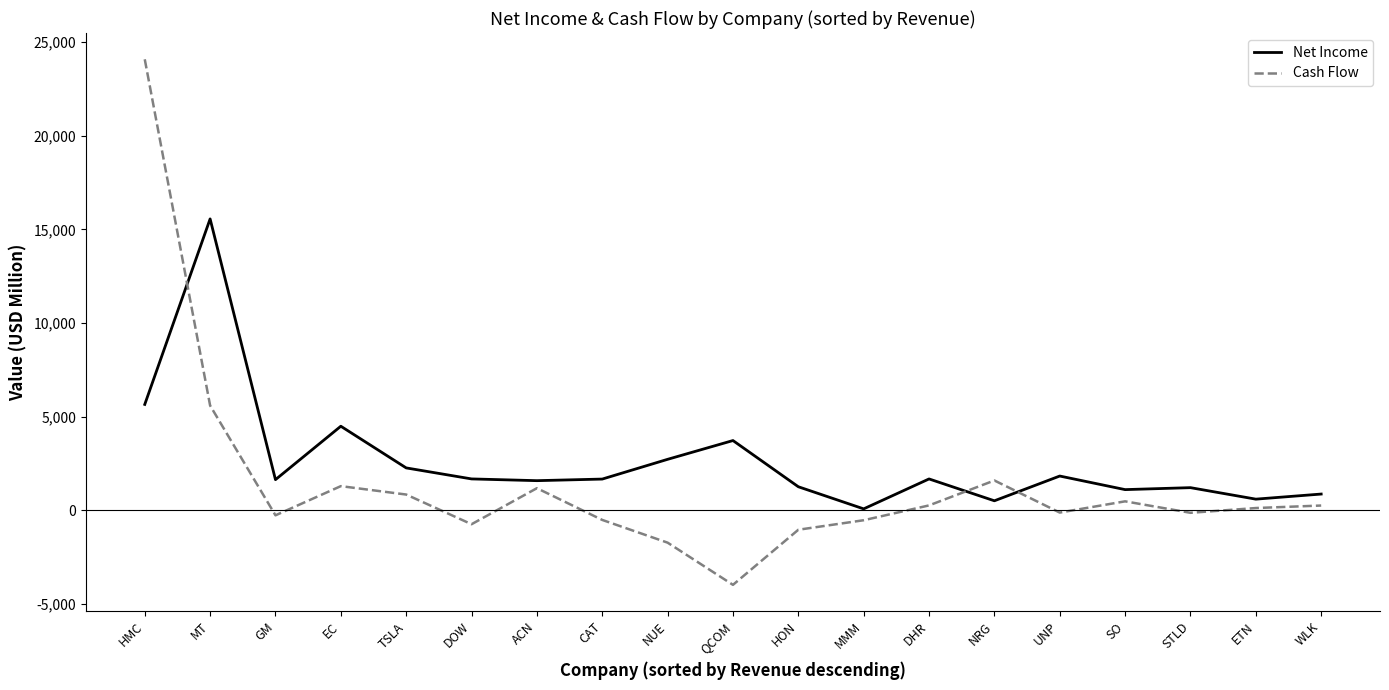

After their last crossing, which series has the higher values: Net Income or Cash Flow?

Net Income